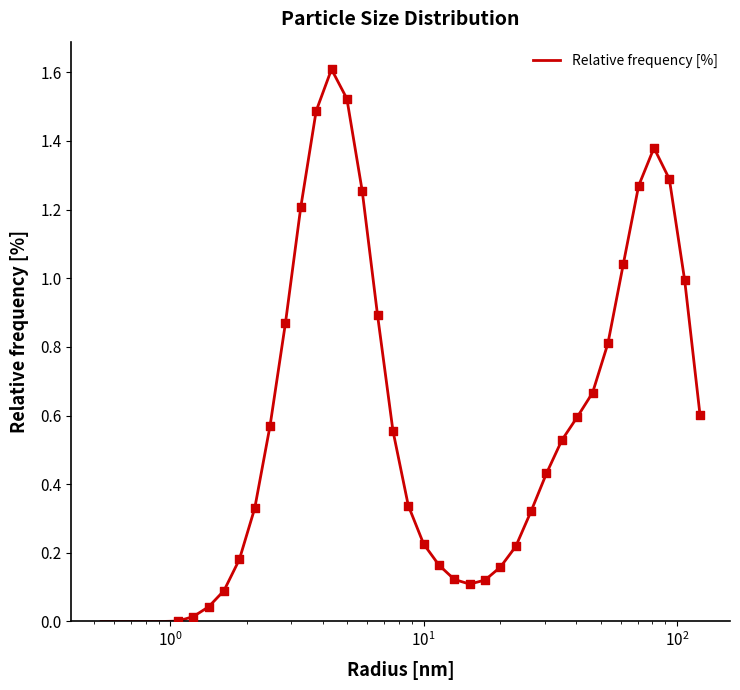

What is the difference between the maximum and minimum values?

1.6